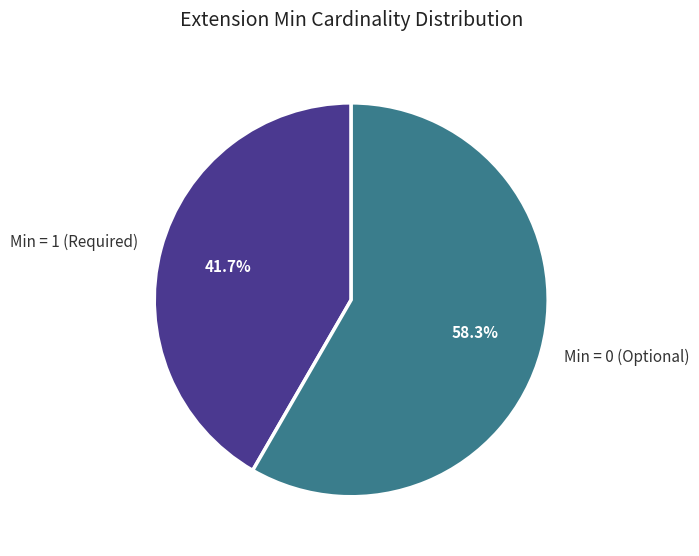

Between Min = 0 (Optional) and Min = 1 (Required), which is larger?

Min = 0 (Optional)